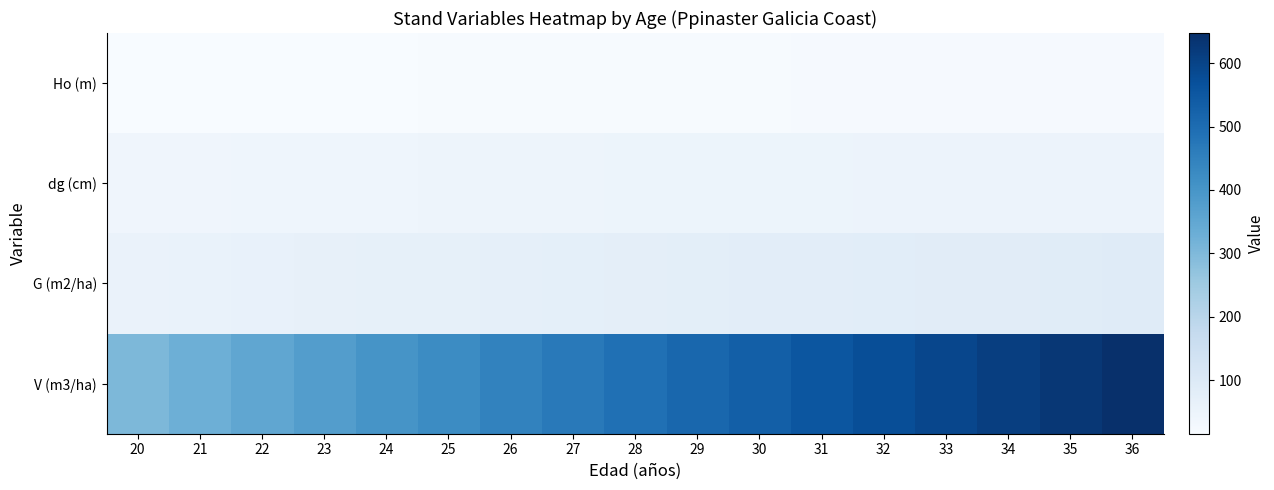

Rank the series by their maximum value, from lowest to highest.

Ho (m), dg (cm), G (m2/ha), V (m3/ha)